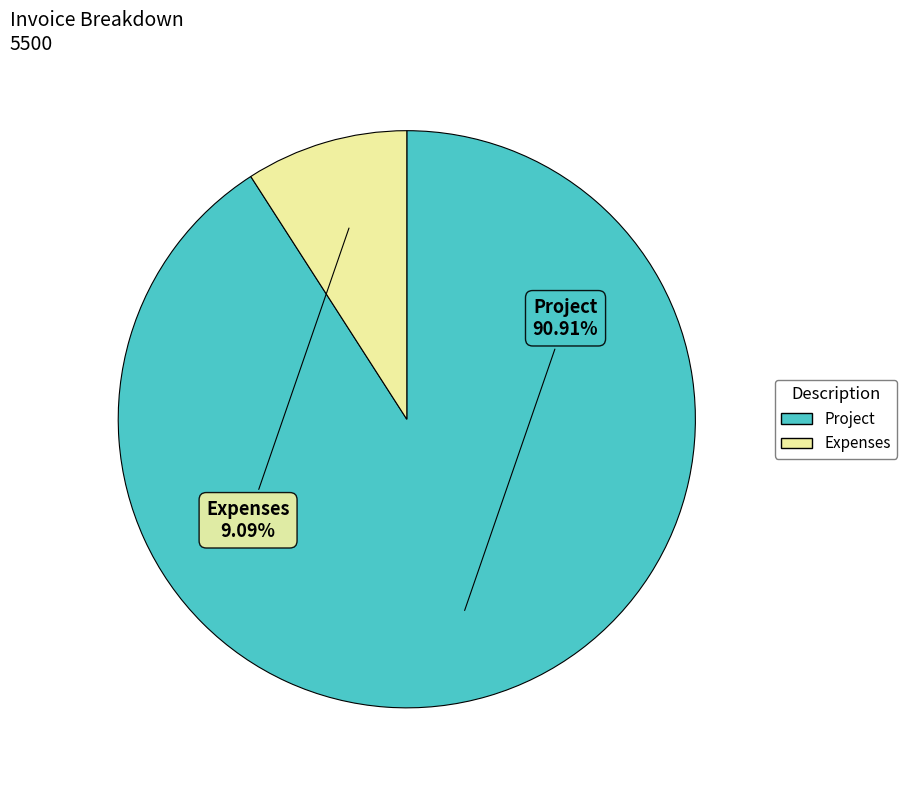

Which category has the biggest portion of the pie?

Project